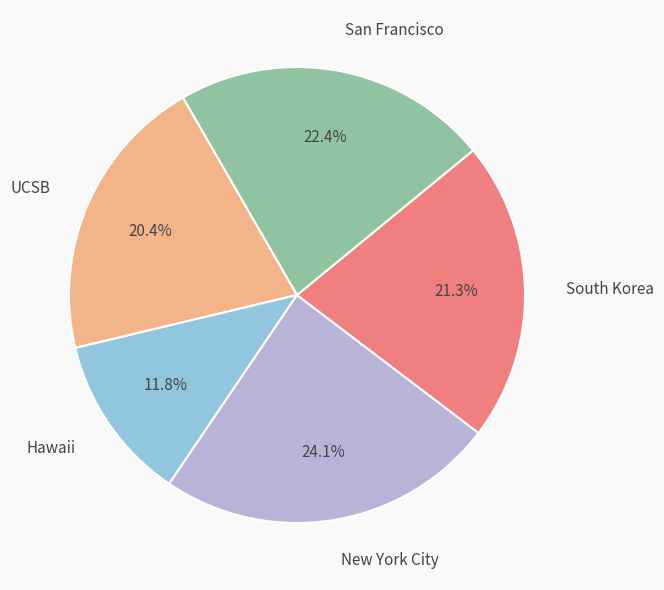

To the nearest percent, what percentage of the pie is South Korea?

21%